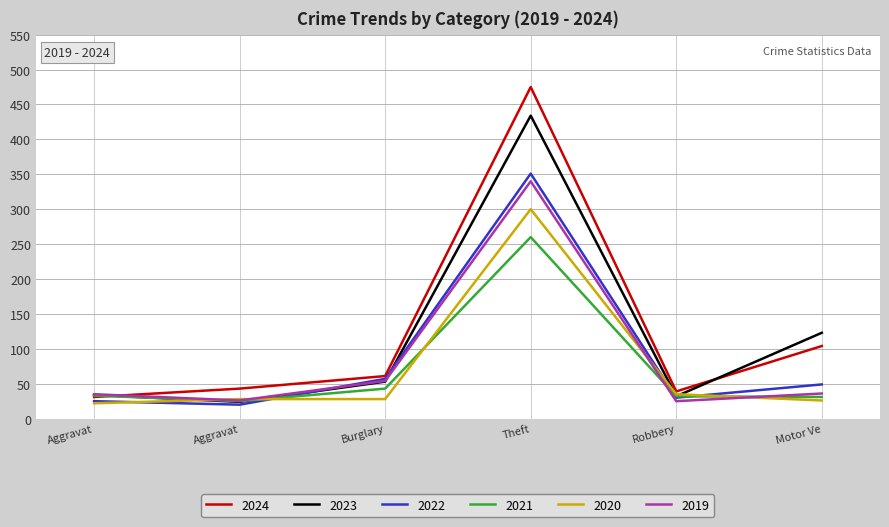

What are all the series names shown in the legend?

2024, 2023, 2022, 2021, 2020, 2019